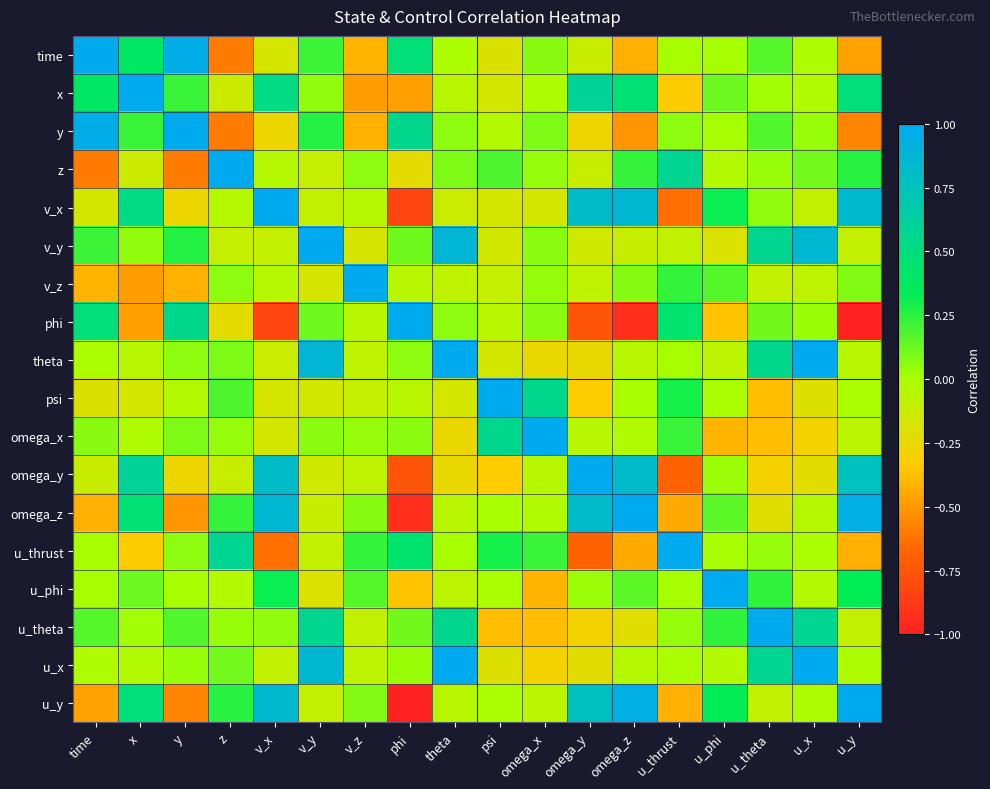

Reading left to right, list all the values displayed in this chart.

time: time=1.0	x=0.4	y=1.0	z=-0.6	v_x=-0.2	v_y=0.2	v_z=-0.4	phi=0.5	theta=-0.0	psi=-0.2	omega_x=0.1	omega_y=-0.1	omega_z=-0.4	u_thrust=0.0	u_phi=0.0	u_theta=0.2	u_x=-0.0	u_y=-0.5
x: time=0.4	x=1.0	y=0.2	z=-0.1	v_x=0.5	v_y=0.1	v_z=-0.5	phi=-0.5	theta=-0.0	psi=-0.2	omega_x=-0.0	omega_y=0.6	omega_z=0.5	u_thrust=-0.3	u_phi=0.1	u_theta=0.0	u_x=-0.0	u_y=0.5
y: time=1.0	x=0.2	y=1.0	z=-0.6	v_x=-0.3	v_y=0.3	v_z=-0.4	phi=0.6	theta=0.1	psi=-0.0	omega_x=0.1	omega_y=-0.3	omega_z=-0.5	u_thrust=0.1	u_phi=0.0	u_theta=0.2	u_x=0.0	u_y=-0.6
z: time=-0.6	x=-0.1	y=-0.6	z=1.0	v_x=-0.0	v_y=-0.1	v_z=0.1	phi=-0.2	theta=0.1	psi=0.2	omega_x=0.0	omega_y=-0.1	omega_z=0.2	u_thrust=0.6	u_phi=-0.0	u_theta=0.0	u_x=0.1	u_y=0.3
v_x: time=-0.2	x=0.5	y=-0.3	z=-0.0	v_x=1.0	v_y=-0.1	v_z=-0.0	phi=-0.8	theta=-0.1	psi=-0.2	omega_x=-0.2	omega_y=0.8	omega_z=0.9	u_thrust=-0.6	u_phi=0.3	u_theta=0.0	u_x=-0.1	u_y=0.8
v_y: time=0.2	x=0.1	y=0.3	z=-0.1	v_x=-0.1	v_y=1.0	v_z=-0.2	phi=0.1	theta=0.9	psi=-0.2	omega_x=0.1	omega_y=-0.1	omega_z=-0.1	u_thrust=-0.1	u_phi=-0.2	u_theta=0.6	u_x=0.9	u_y=-0.1
v_z: time=-0.4	x=-0.5	y=-0.4	z=0.1	v_x=-0.0	v_y=-0.2	v_z=1.0	phi=-0.1	theta=-0.1	psi=-0.1	omega_x=0.0	omega_y=-0.1	omega_z=0.1	u_thrust=0.2	u_phi=0.2	u_theta=-0.1	u_x=-0.1	u_y=0.1
phi: time=0.5	x=-0.5	y=0.6	z=-0.2	v_x=-0.8	v_y=0.1	v_z=-0.1	phi=1.0	theta=0.1	psi=-0.1	omega_x=0.1	omega_y=-0.7	omega_z=-0.9	u_thrust=0.4	u_phi=-0.4	u_theta=0.1	u_x=0.0	u_y=-1.0
theta: time=-0.0	x=-0.0	y=0.1	z=0.1	v_x=-0.1	v_y=0.9	v_z=-0.1	phi=0.1	theta=1.0	psi=-0.2	omega_x=-0.3	omega_y=-0.2	omega_z=-0.1	u_thrust=0.0	u_phi=-0.1	u_theta=0.6	u_x=1.0	u_y=-0.0
psi: time=-0.2	x=-0.2	y=-0.0	z=0.2	v_x=-0.2	v_y=-0.2	v_z=-0.1	phi=-0.1	theta=-0.2	psi=1.0	omega_x=0.6	omega_y=-0.3	omega_z=0.0	u_thrust=0.3	u_phi=-0.0	u_theta=-0.4	u_x=-0.2	u_y=-0.0
omega_x: time=0.1	x=-0.0	y=0.1	z=0.0	v_x=-0.2	v_y=0.1	v_z=0.0	phi=0.1	theta=-0.3	psi=0.6	omega_x=1.0	omega_y=-0.0	omega_z=-0.0	u_thrust=0.2	u_phi=-0.4	u_theta=-0.4	u_x=-0.3	u_y=-0.1
omega_y: time=-0.1	x=0.6	y=-0.3	z=-0.1	v_x=0.8	v_y=-0.1	v_z=-0.1	phi=-0.7	theta=-0.2	psi=-0.3	omega_x=-0.0	omega_y=1.0	omega_z=0.8	u_thrust=-0.7	u_phi=0.0	u_theta=-0.3	u_x=-0.2	u_y=0.8
omega_z: time=-0.4	x=0.5	y=-0.5	z=0.2	v_x=0.9	v_y=-0.1	v_z=0.1	phi=-0.9	theta=-0.1	psi=0.0	omega_x=-0.0	omega_y=0.8	omega_z=1.0	u_thrust=-0.4	u_phi=0.2	u_theta=-0.2	u_x=-0.0	u_y=0.9
u_thrust: time=0.0	x=-0.3	y=0.1	z=0.6	v_x=-0.6	v_y=-0.1	v_z=0.2	phi=0.4	theta=0.0	psi=0.3	omega_x=0.2	omega_y=-0.7	omega_z=-0.4	u_thrust=1.0	u_phi=0.0	u_theta=0.0	u_x=-0.0	u_y=-0.4
u_phi: time=0.0	x=0.1	y=0.0	z=-0.0	v_x=0.3	v_y=-0.2	v_z=0.2	phi=-0.4	theta=-0.1	psi=-0.0	omega_x=-0.4	omega_y=0.0	omega_z=0.2	u_thrust=0.0	u_phi=1.0	u_theta=0.2	u_x=-0.0	u_y=0.3
u_theta: time=0.2	x=0.0	y=0.2	z=0.0	v_x=0.0	v_y=0.6	v_z=-0.1	phi=0.1	theta=0.6	psi=-0.4	omega_x=-0.4	omega_y=-0.3	omega_z=-0.2	u_thrust=0.0	u_phi=0.2	u_theta=1.0	u_x=0.6	u_y=-0.1
u_x: time=-0.0	x=-0.0	y=0.0	z=0.1	v_x=-0.1	v_y=0.9	v_z=-0.1	phi=0.0	theta=1.0	psi=-0.2	omega_x=-0.3	omega_y=-0.2	omega_z=-0.0	u_thrust=-0.0	u_phi=-0.0	u_theta=0.6	u_x=1.0	u_y=-0.0
u_y: time=-0.5	x=0.5	y=-0.6	z=0.3	v_x=0.8	v_y=-0.1	v_z=0.1	phi=-1.0	theta=-0.0	psi=-0.0	omega_x=-0.1	omega_y=0.8	omega_z=0.9	u_thrust=-0.4	u_phi=0.3	u_theta=-0.1	u_x=-0.0	u_y=1.0